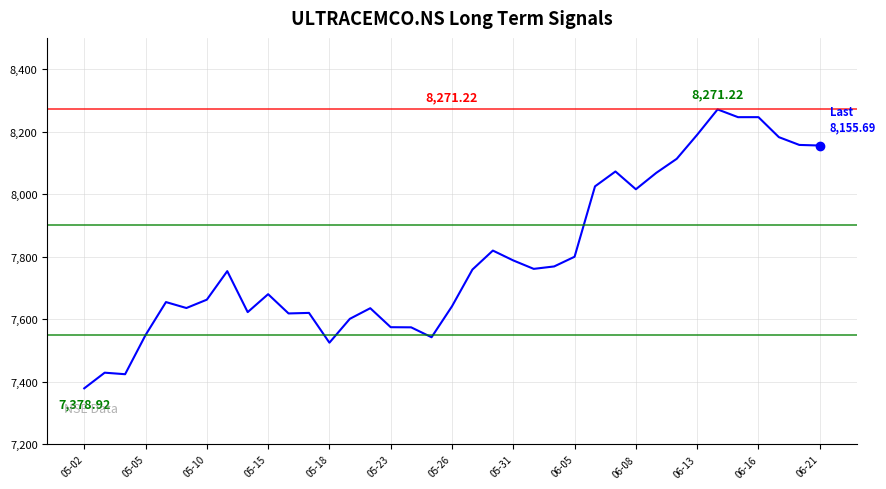

What is the difference between the maximum and minimum values?

892.3